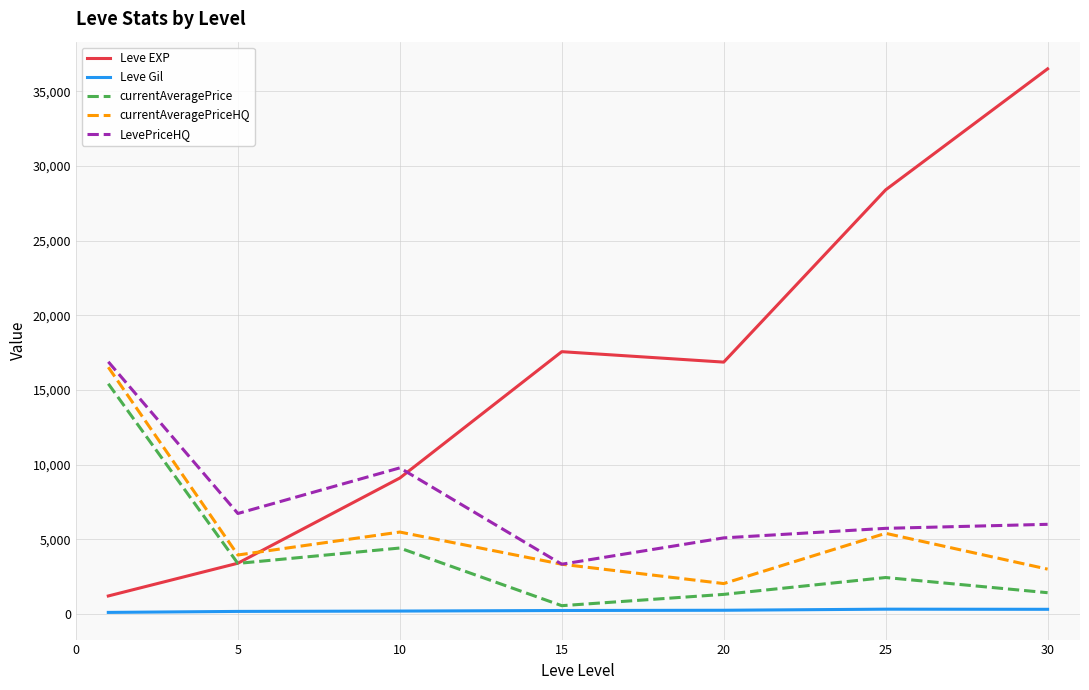

What is the minimum value for LevePriceHQ?

3337.3